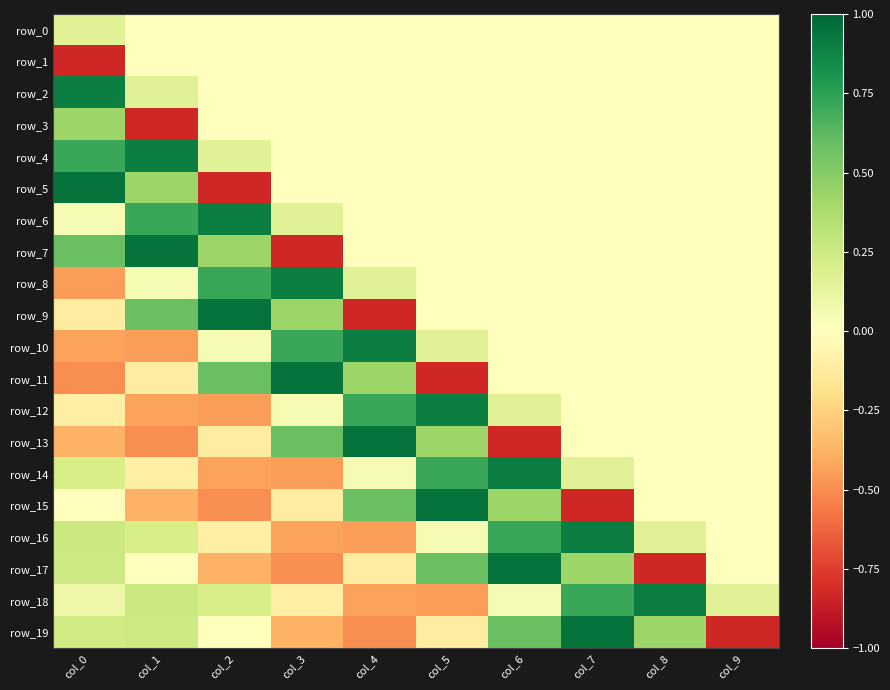

Which category has the lowest value across all series?

col_0